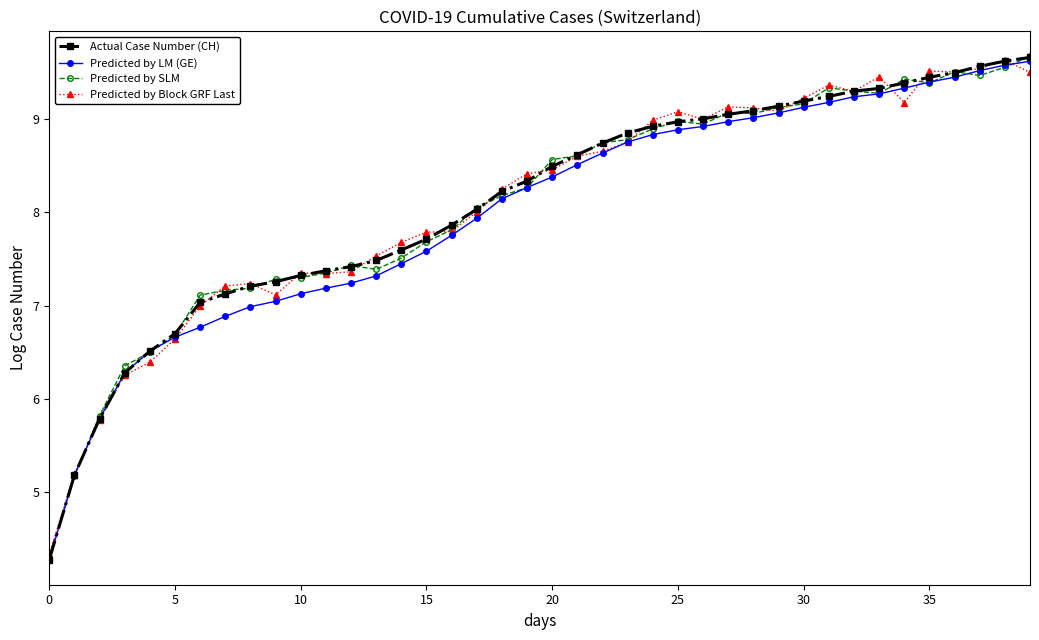

At how many categories does at least one series exceed 4?

40